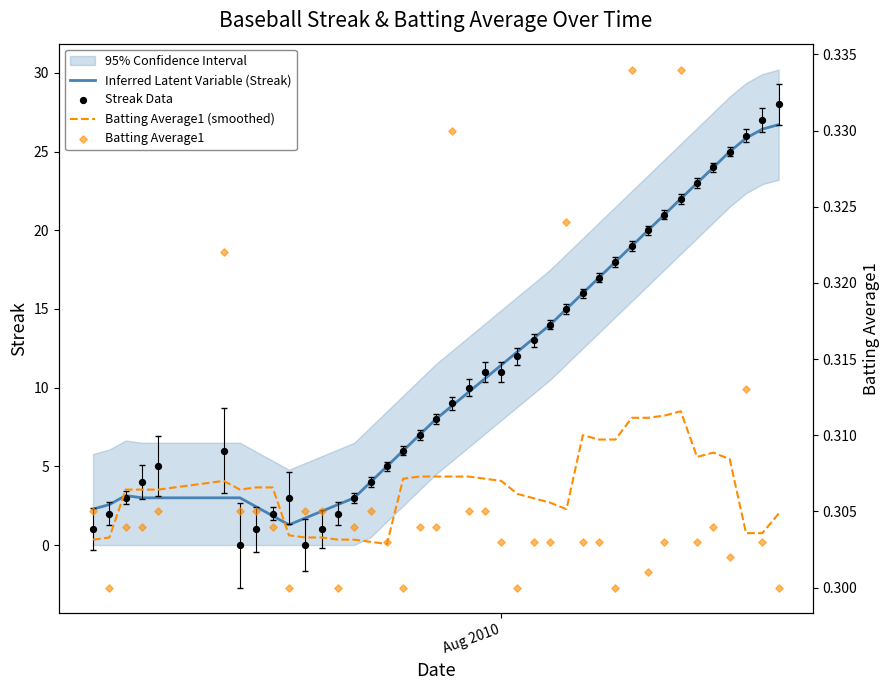

What is the highest value of the Inferred Latent Variable (Streak) series?

26.7